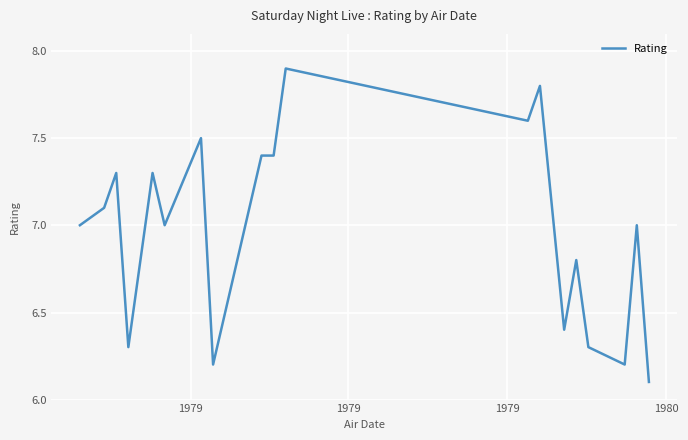

What is the minimum value shown in the chart?

6.1